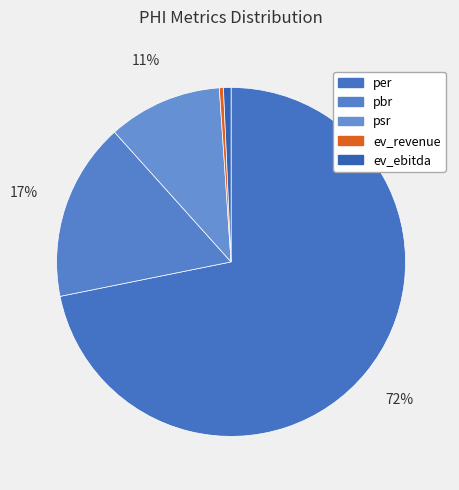

Count the number of slices in the pie.

5